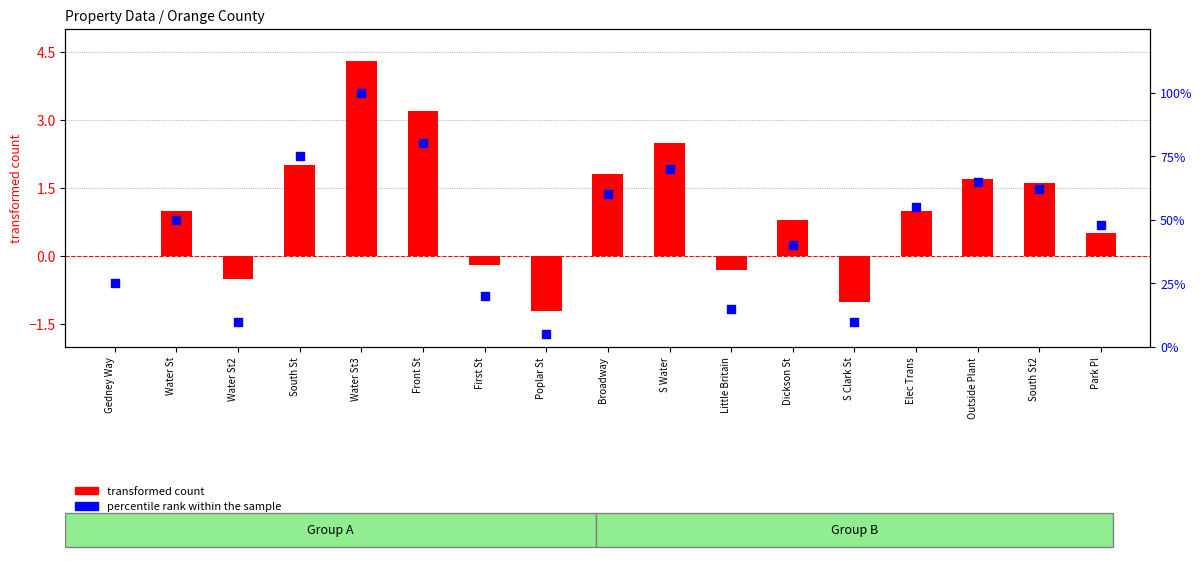

Which series contains the highest Y value?

percentile rank within the sample